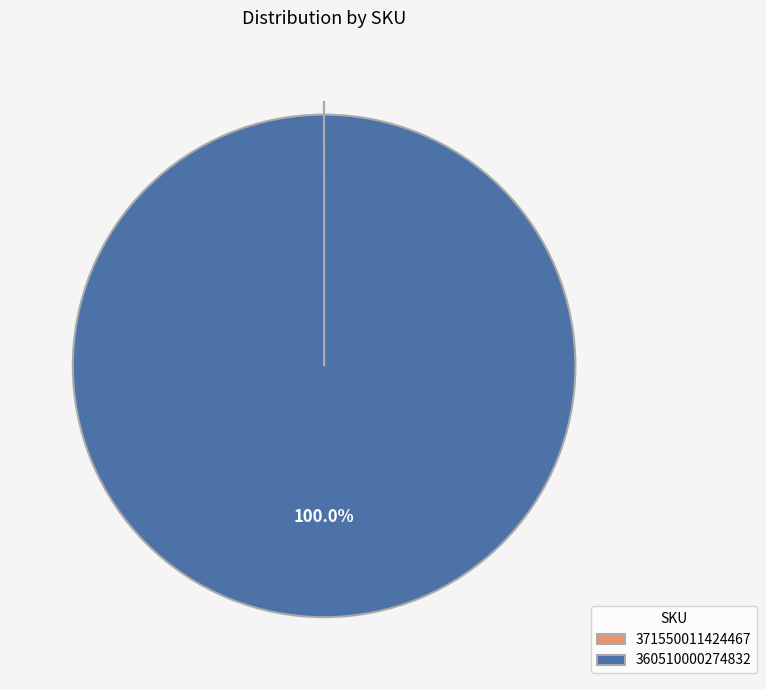

What percentage is the 360510000274832 slice, to the nearest percent?

100%